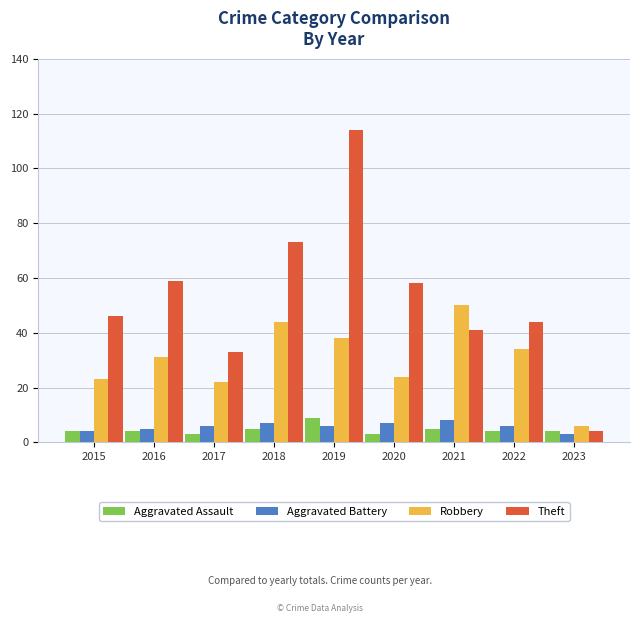

At which category does the chart reach its peak across all series?

2019